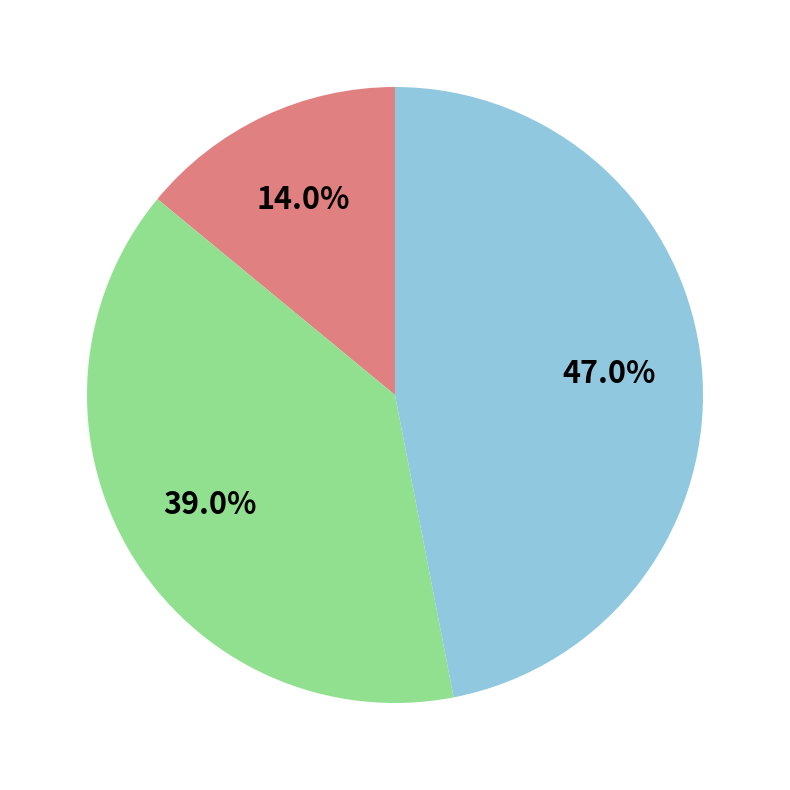

Does any single category account for the majority?

No